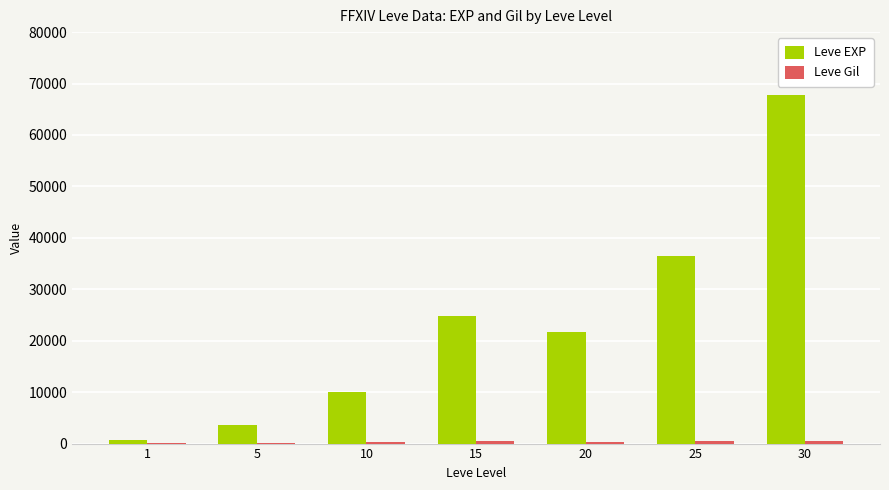

At which category does the chart reach its peak across all series?

30